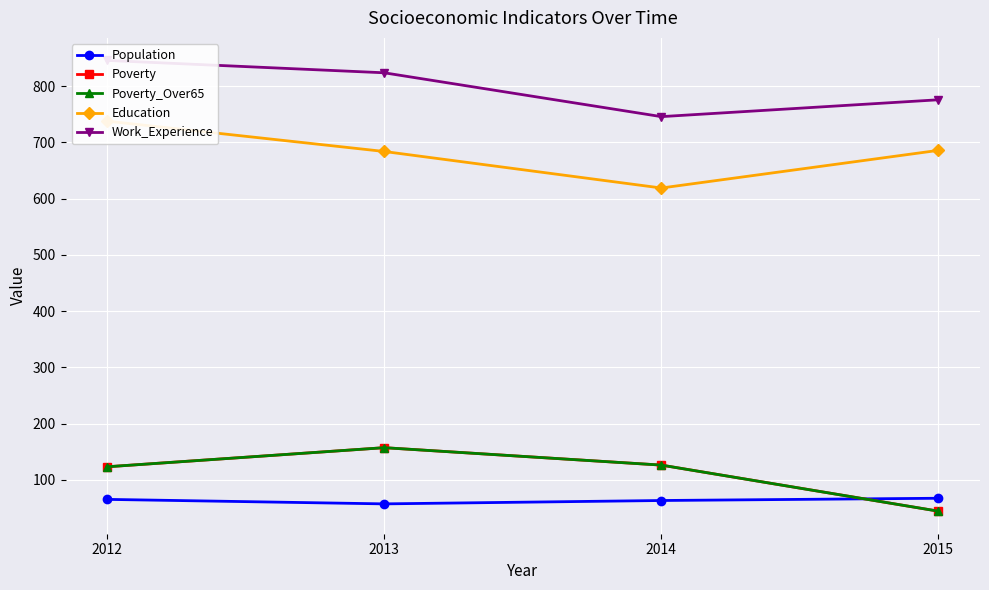

At which category is the sum across all series the highest?

2012